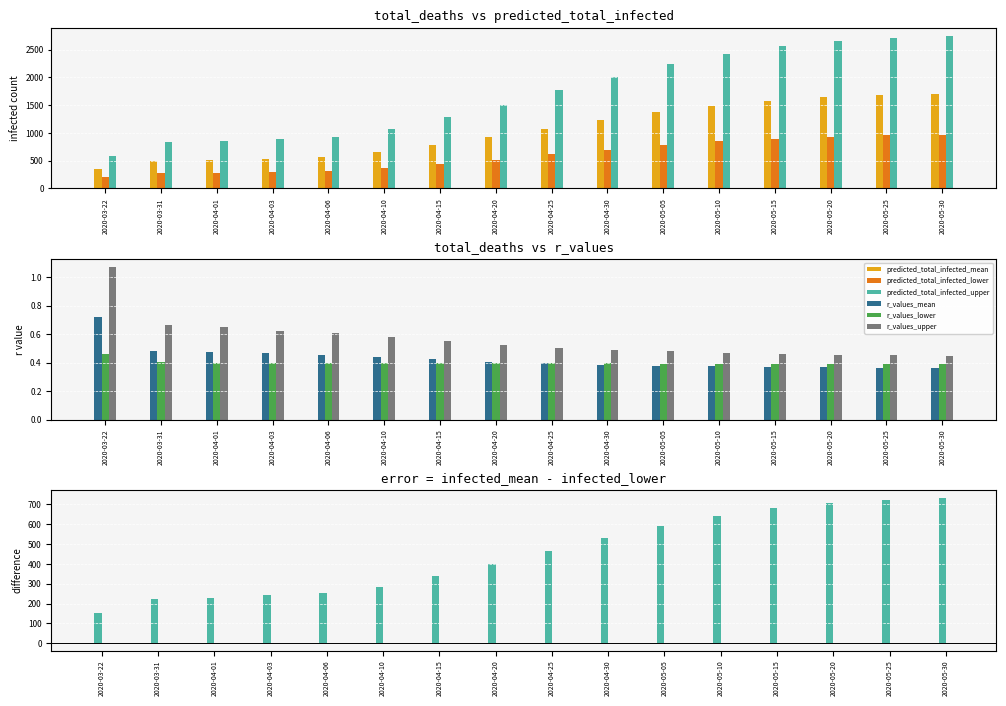

What is the label of the 11th bar from the right?

2020-04-10